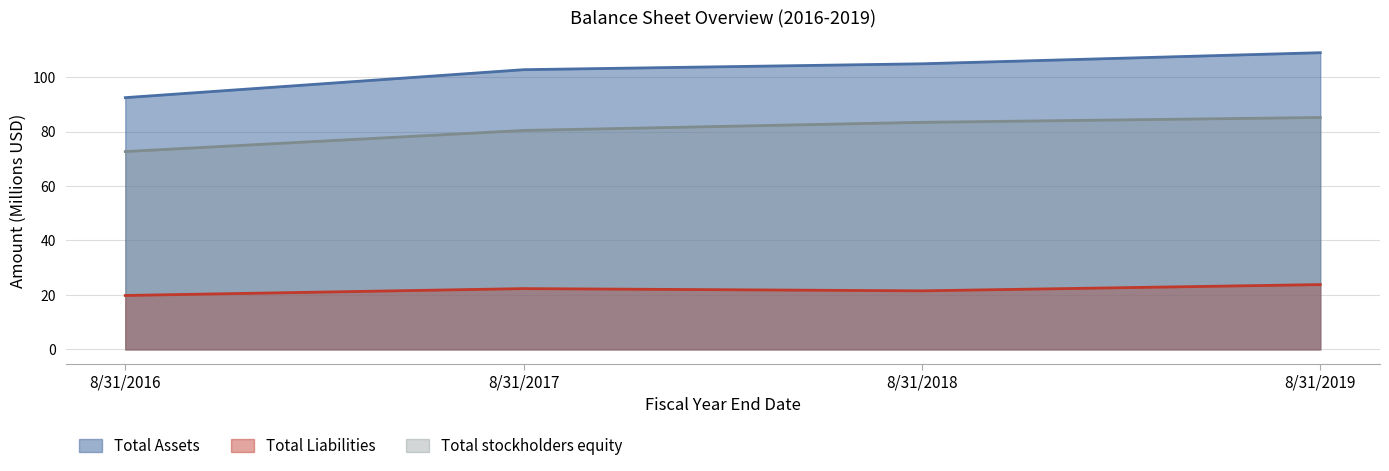

List the labels in order of Total Assets value, largest first.

8/31/2019, 8/31/2018, 8/31/2017, 8/31/2016